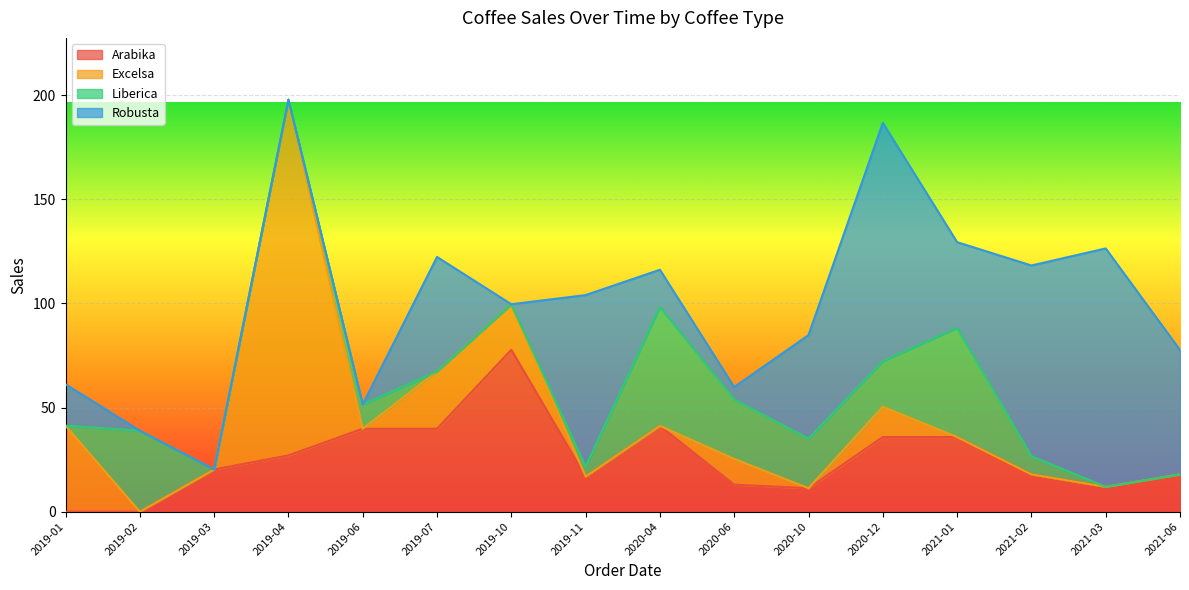

What is the label of the 3rd point from the left?

2019-03